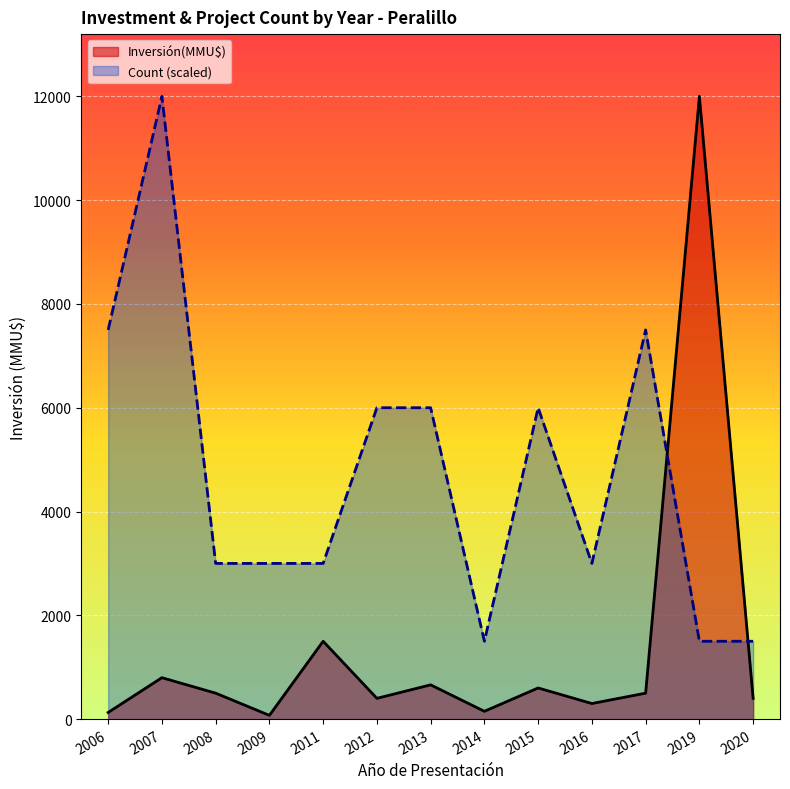

Rank the series by their average value, from lowest to highest.

Inversión(MMU$), Count (scaled)